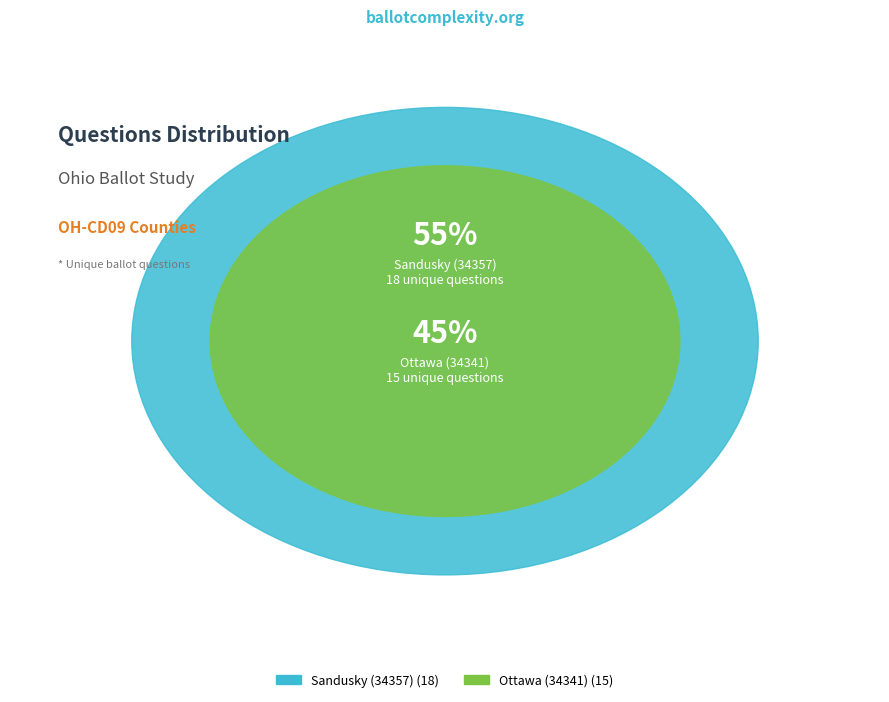

What is the change in value from Ottawa (34341) to Sandusky (34357)?

+3